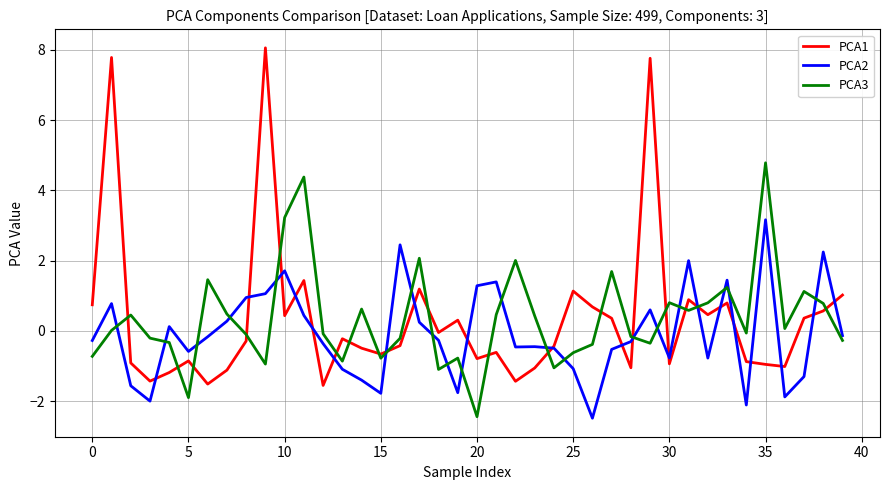

At how many categories does at least one series exceed 0?

31